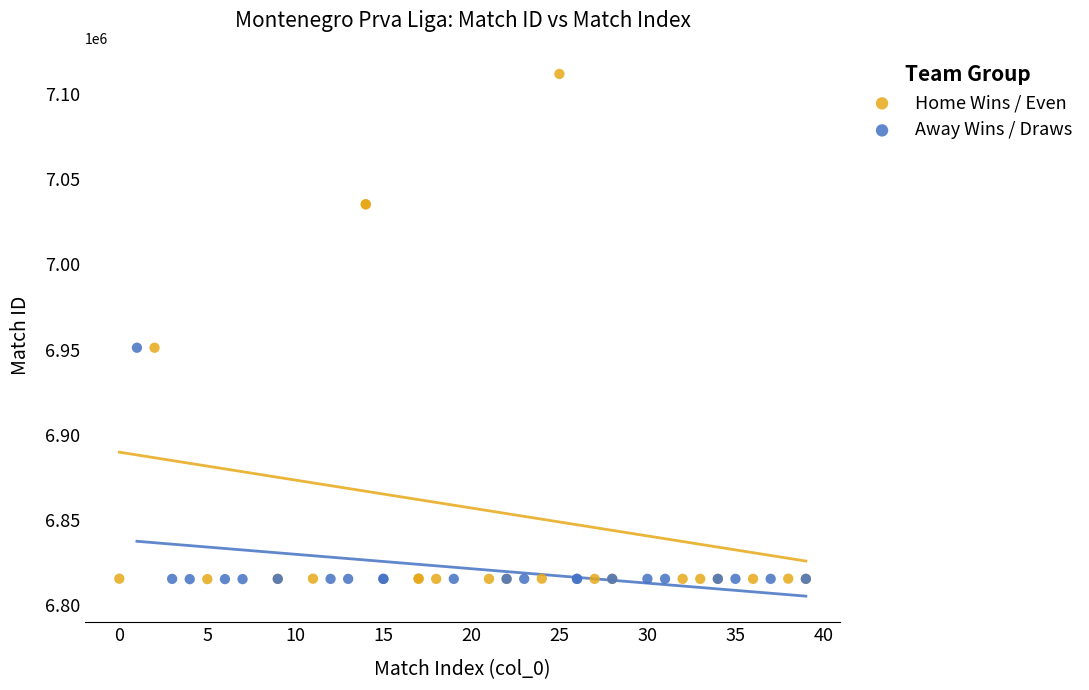

Which series reaches the maximum Y coordinate?

Home Wins / Even